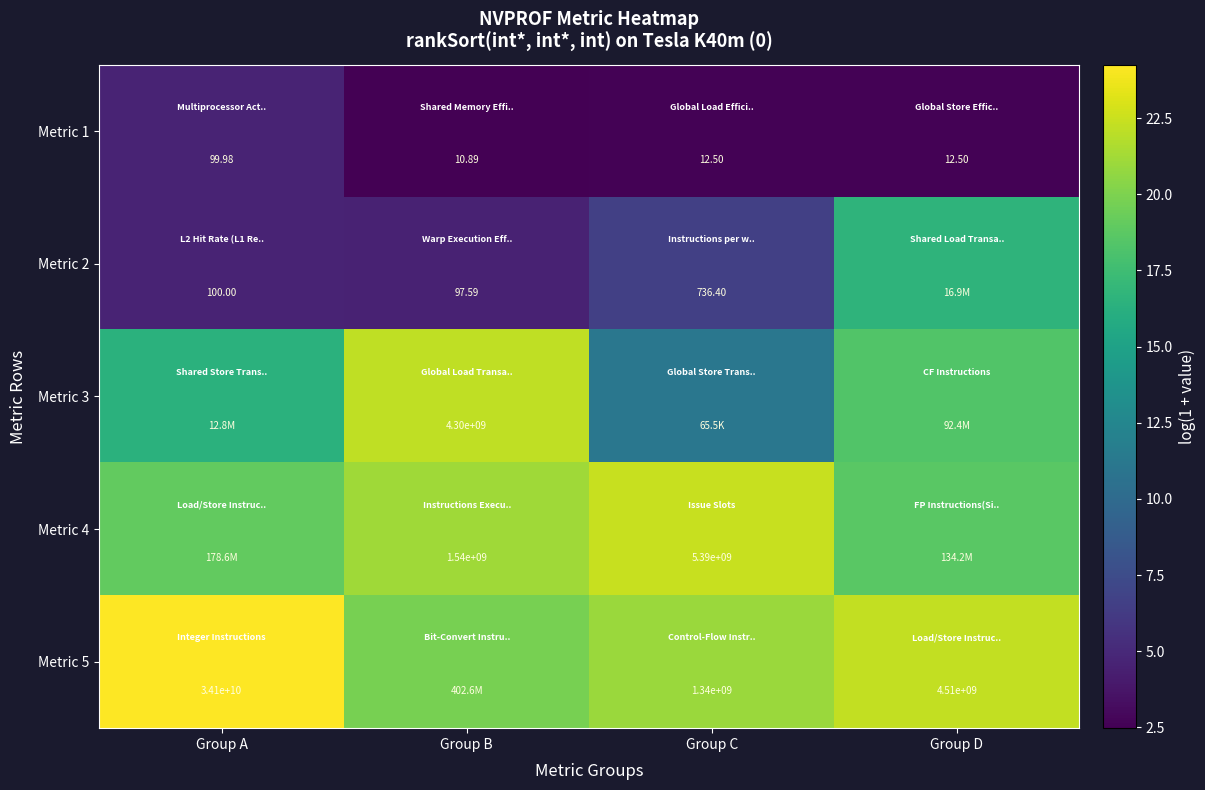

At which label does Metric 1 first exceed 12?

Group A